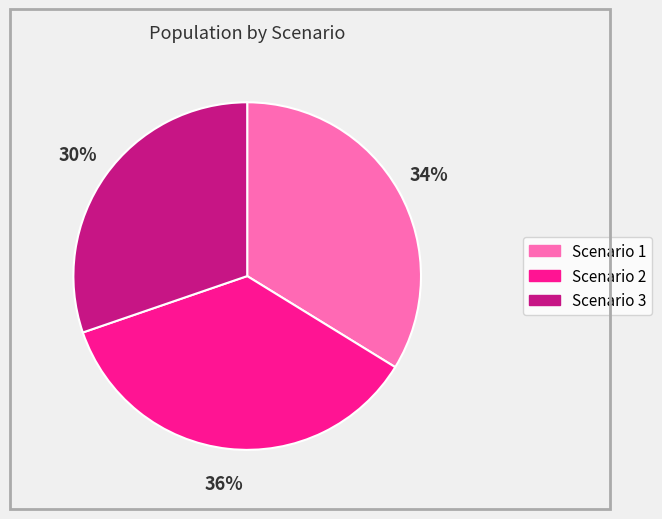

What is the smallest slice in the pie chart?

Scenario 3